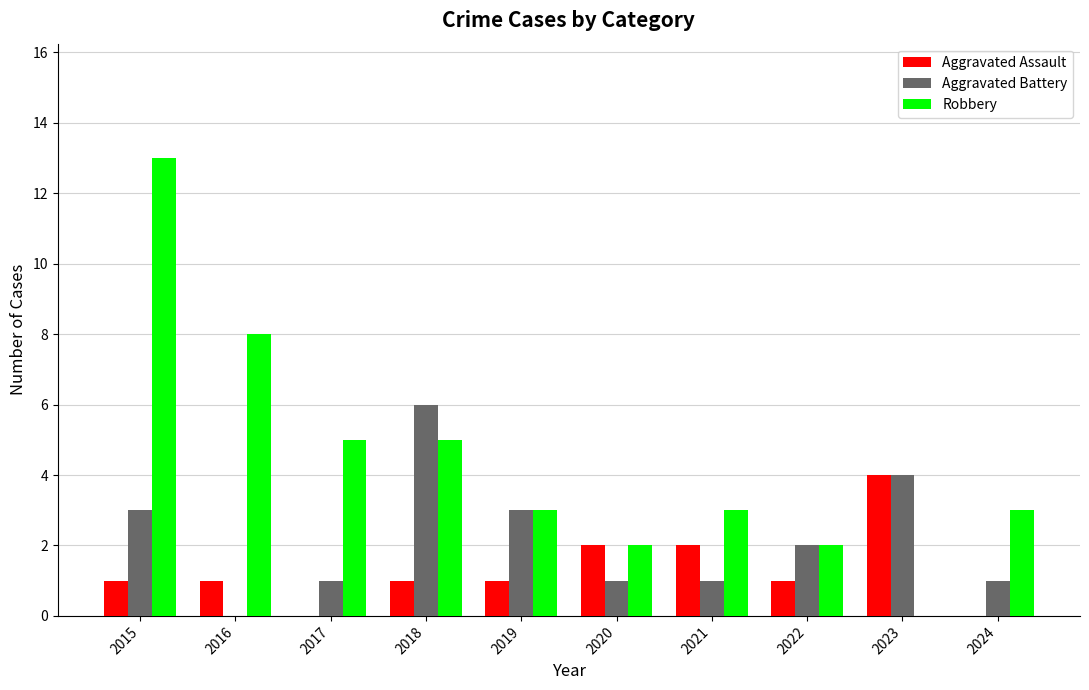

True or false: Robbery has a value of 8 at 2023.

False